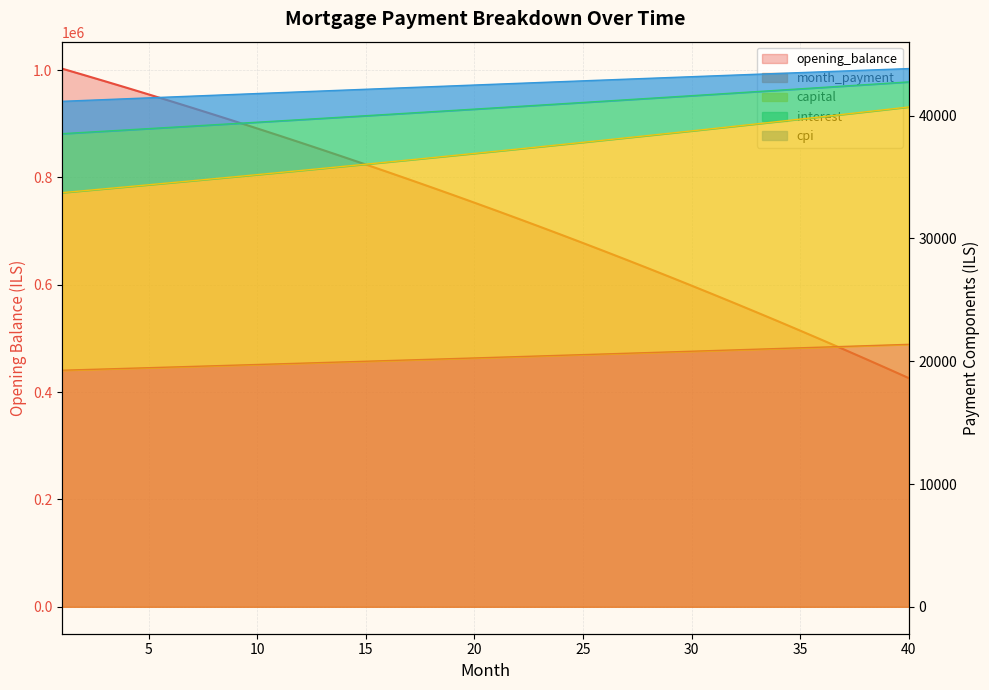

Where is capital nearest to the value 40644?

21